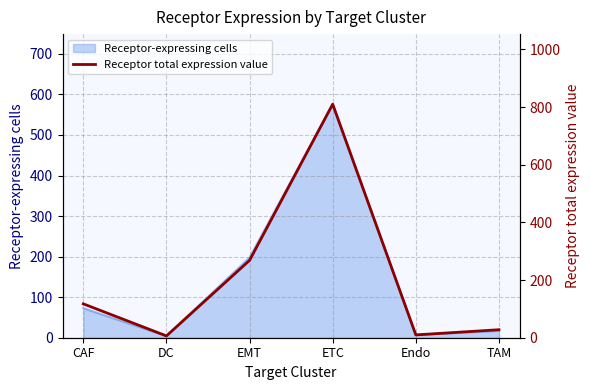

Count the number of values greater than 117.

3